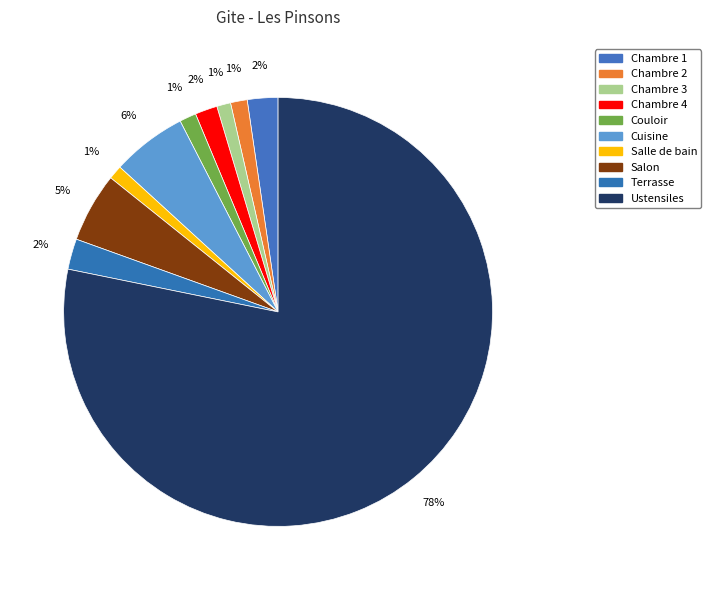

To the nearest percent, what portion does Chambre 4 represent?

2%